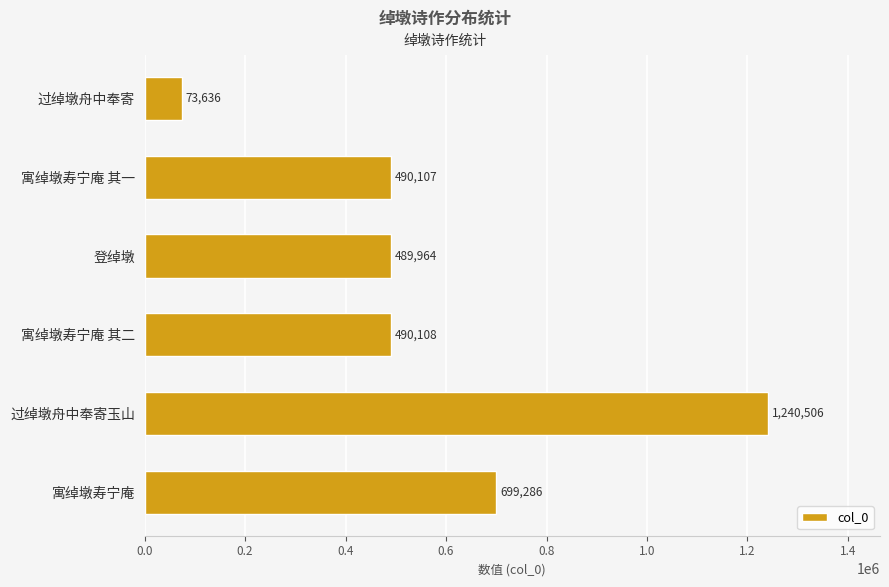

Reading top to bottom, extract all data points from this chart.

过绰墩舟中奉寄=73636	寓绰墩寿宁庵 其一=490107	登绰墩=489964	寓绰墩寿宁庵 其二=490108	过绰墩舟中奉寄玉山=1240506	寓绰墩寿宁庵=699286